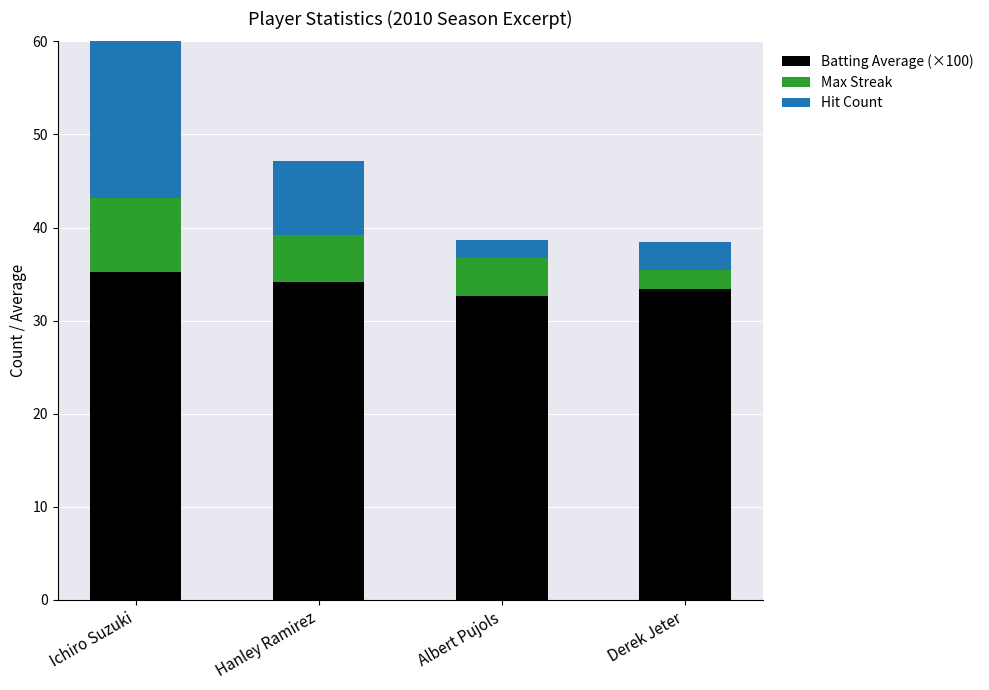

Count the number of data series in this chart.

3